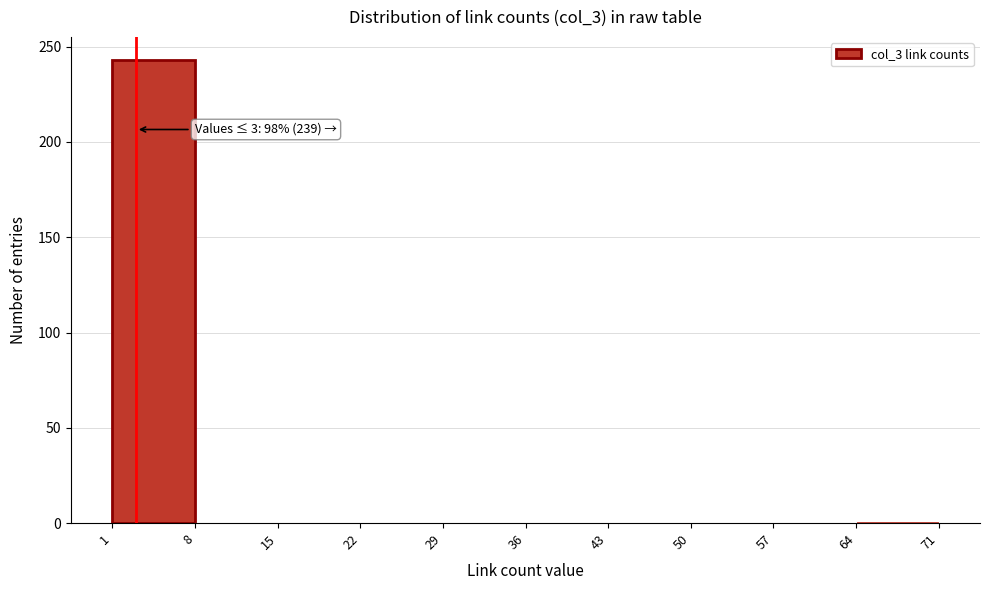

Over which range of the x-axis is the bar tallest?

1 to 8